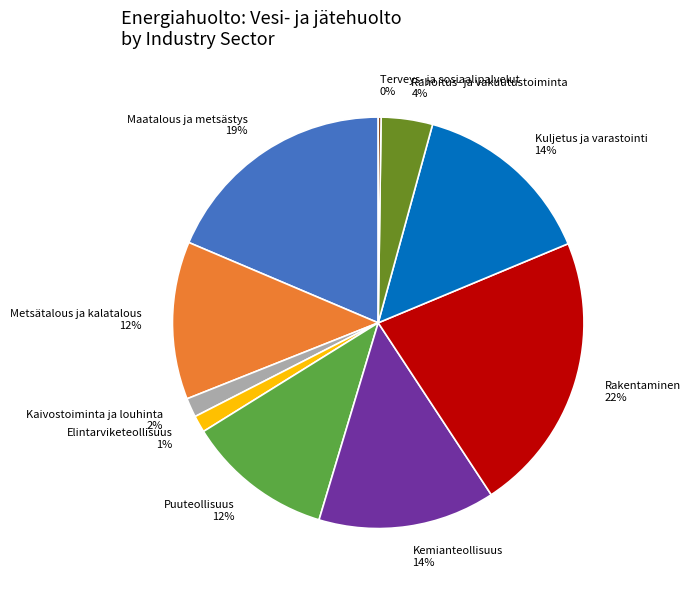

Do Rahoitus- ja vakuutustoiminta 4% and Elintarviketeollisuus 1% together represent more than half of the pie?

No